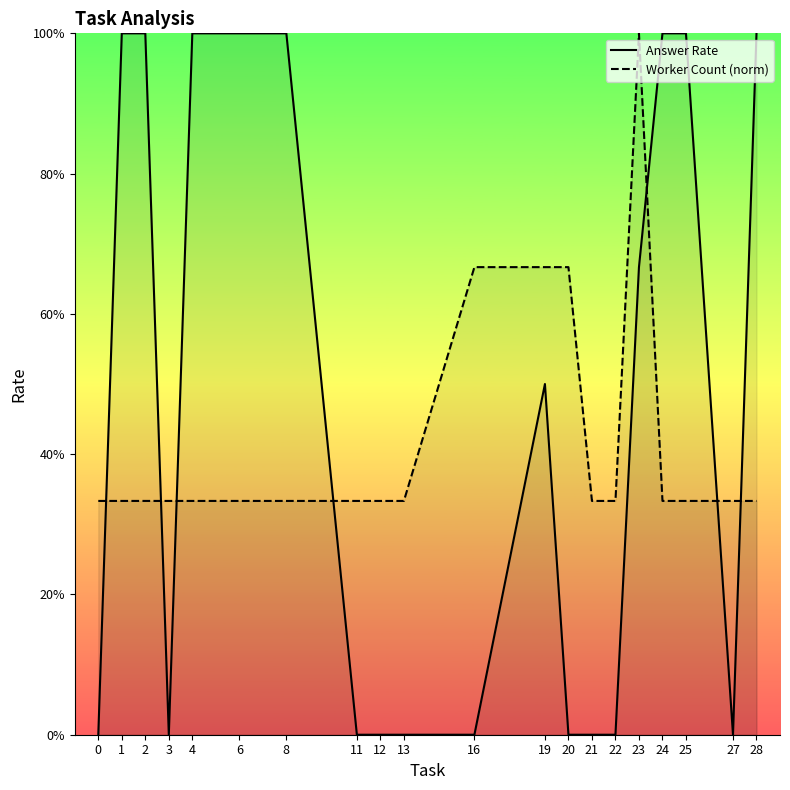

List the labels in order of Worker Count (norm) value, largest first.

23, 16, 19, 20, 0, 1, 2, 3, 4, 6, 8, 11, 12, 13, 21, 22, 24, 25, 27, 28